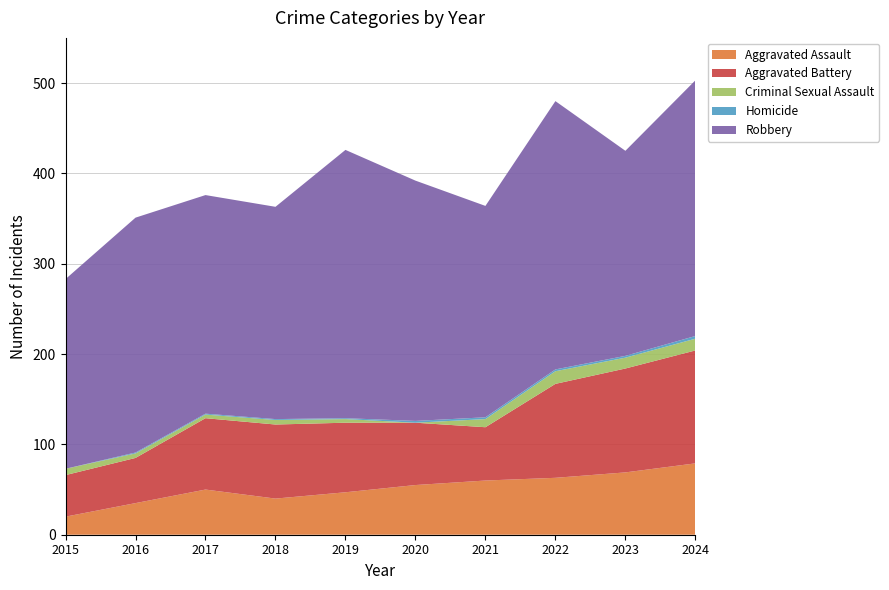

Reading left to right, extract all data points from this chart.

Aggravated Assault: 2015=20	2016=35	2017=50	2018=40	2019=47	2020=55	2021=60	2022=63	2023=69	2024=79
Aggravated Battery: 2015=46	2016=50	2017=79	2018=82	2019=77	2020=69	2021=59	2022=104	2023=115	2024=125
Criminal Sexual Assault: 2015=7	2016=5	2017=4	2018=5	2019=4	2020=0	2021=9	2022=14	2023=12	2024=13
Homicide: 2015=0	2016=1	2017=1	2018=1	2019=1	2020=2	2021=2	2022=2	2023=2	2024=3
Robbery: 2015=210	2016=260	2017=242	2018=235	2019=297	2020=266	2021=234	2022=297	2023=227	2024=283